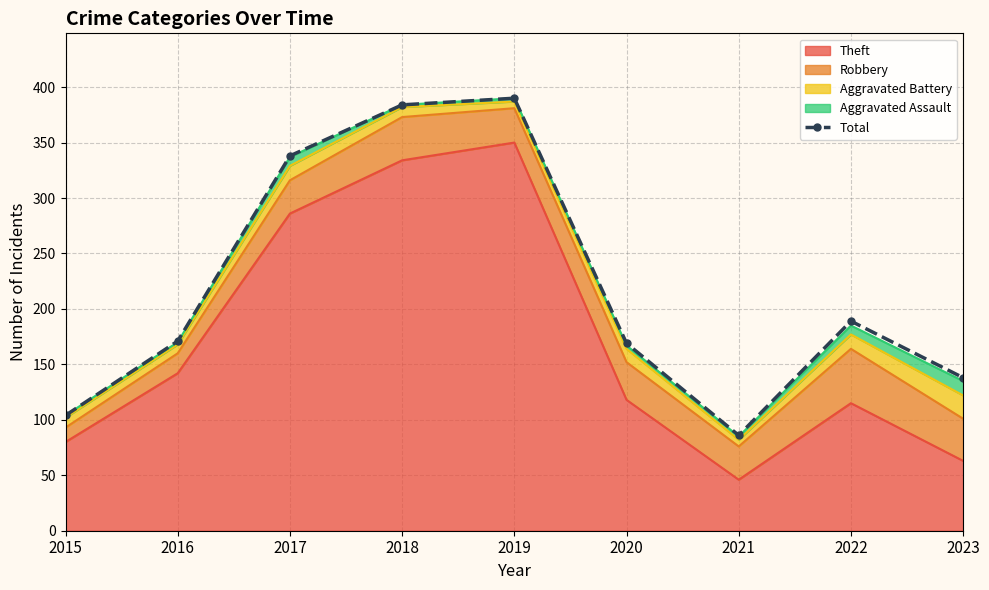

Rank the categories by value from highest to lowest.

2019, 2018, 2017, 2022, 2016, 2020, 2023, 2015, 2021